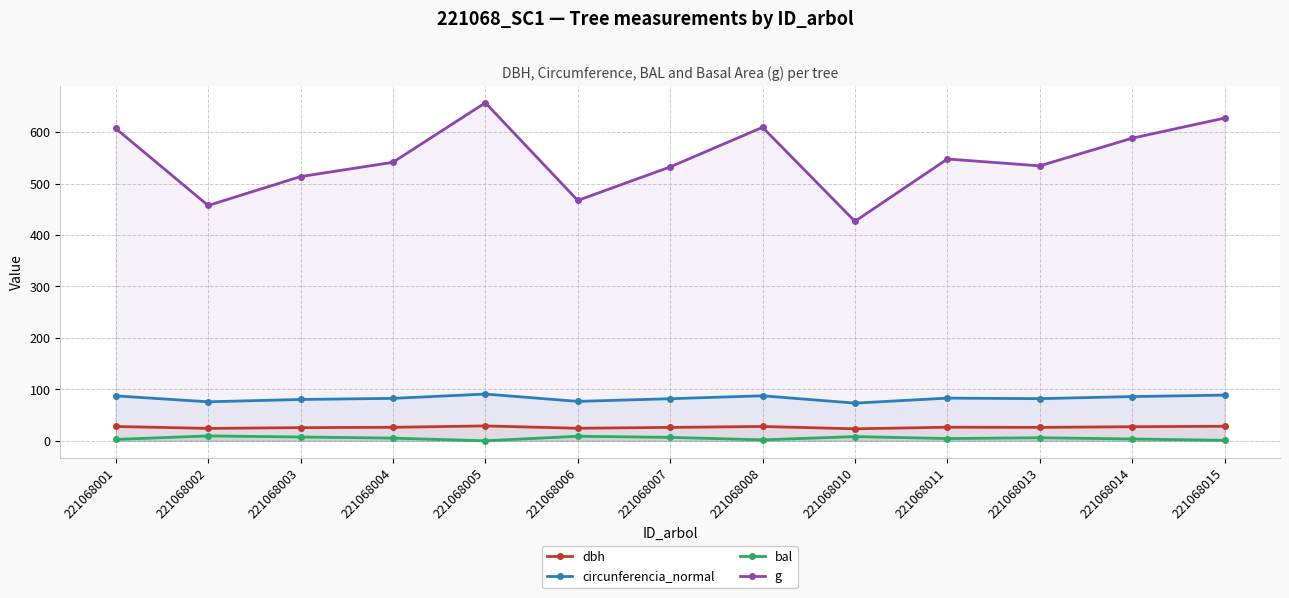

Reading left to right, extract all data points from this chart.

dbh: 221068001=27.8	221068002=24.1	221068003=25.6	221068004=26.3	221068005=28.9	221068006=24.4	221068007=26.0	221068008=27.9	221068010=23.3	221068011=26.4	221068013=26.1	221068014=27.4	221068015=28.3
circunferencia_normal: 221068001=87.3	221068002=75.8	221068003=80.3	221068004=82.5	221068005=90.9	221068006=76.6	221068007=81.8	221068008=87.5	221068010=73.2	221068011=83.0	221068013=82.0	221068014=86.0	221068015=88.8
bal: 221068001=2.7	221068002=9.5	221068003=7.4	221068004=5.2	221068005=0.0	221068006=8.8	221068007=6.7	221068008=1.8	221068010=8.2	221068011=4.4	221068013=5.9	221068014=3.5	221068015=0.9
g: 221068001=607.2	221068002=457.5	221068003=513.6	221068004=541.5	221068005=657.2	221068006=467.3	221068007=532.5	221068008=609.5	221068010=426.7	221068011=547.8	221068013=534.6	221068014=588.3	221068015=627.4